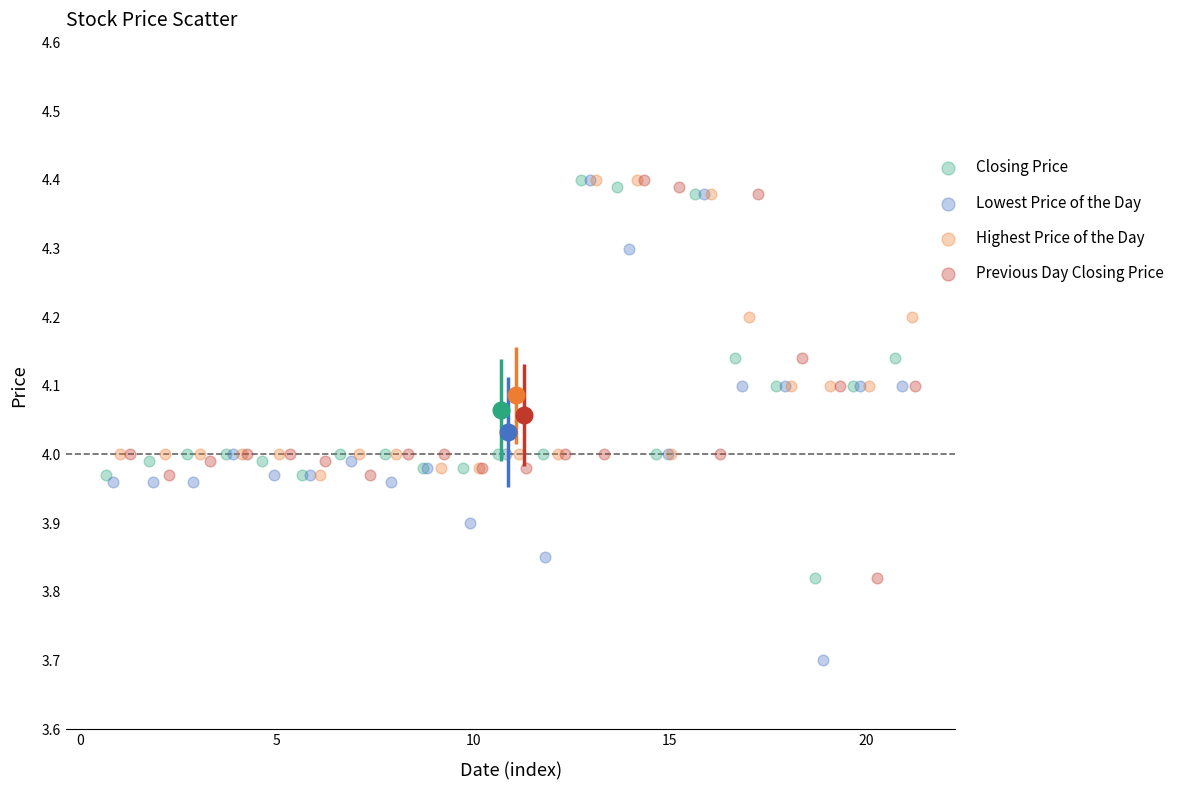

Which series has the largest Y range (max minus min)?

Lowest Price of the Day